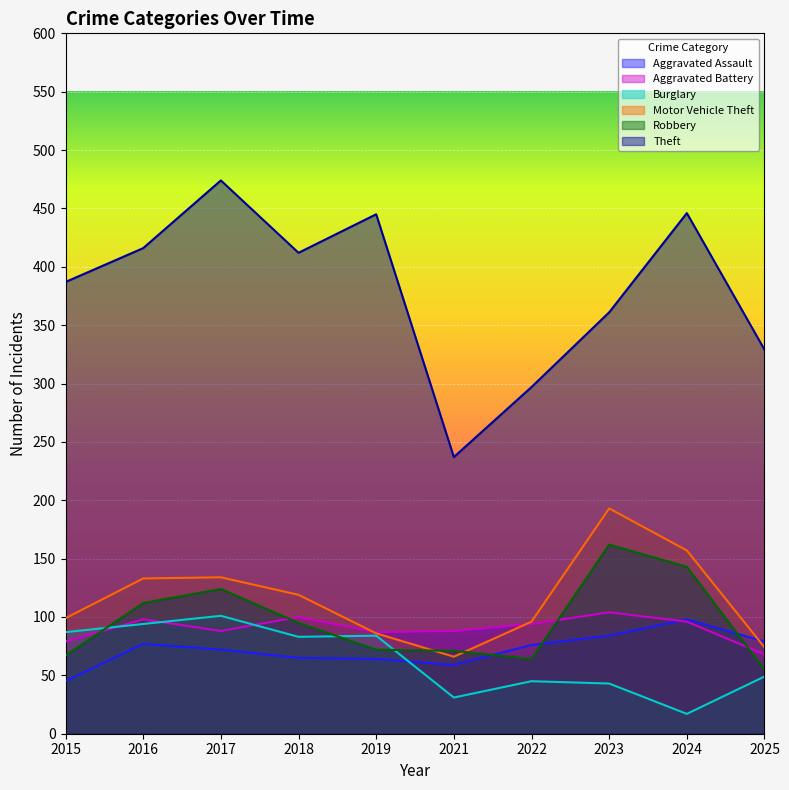

True or false: Robbery has a value of 124 at 2017.

True